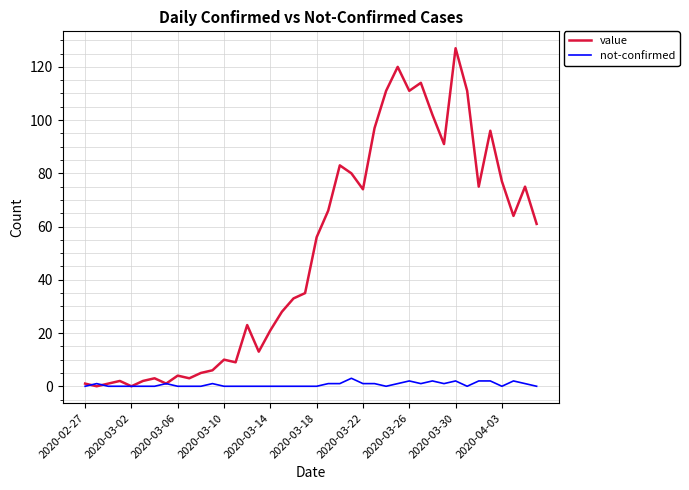

Reading left to right, transcribe all the data shown in this chart.

value: 1	0	1	2	0	2	3	1	4	3	5	6	10	9	23	13	21	28	33	35	56	66	83	80	74	97	111	120	111	114	102	91	127	111	75	96	77	64	75	61
not-confirmed: 0	1	0	0	0	0	0	1	0	0	0	1	0	0	0	0	0	0	0	0	0	1	1	3	1	1	0	1	2	1	2	1	2	0	2	2	0	2	1	0